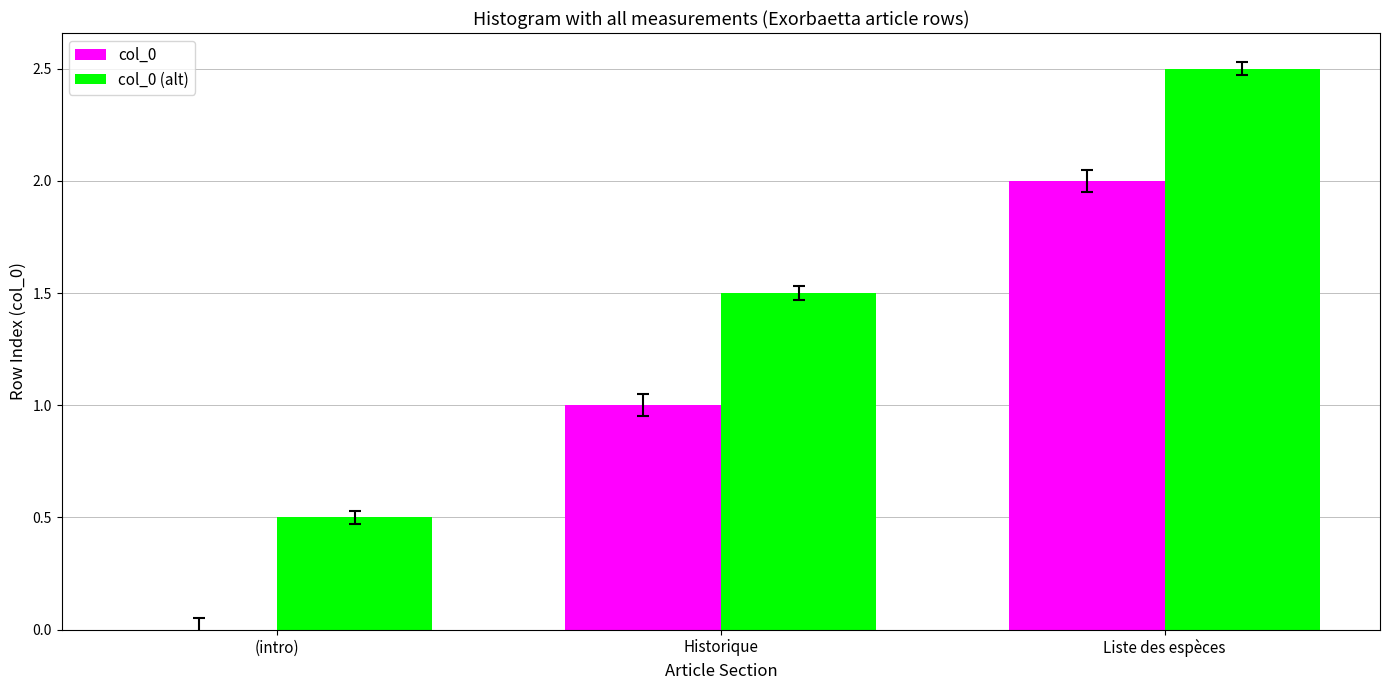

What is the average value of the col_0 (alt) series?

1.5